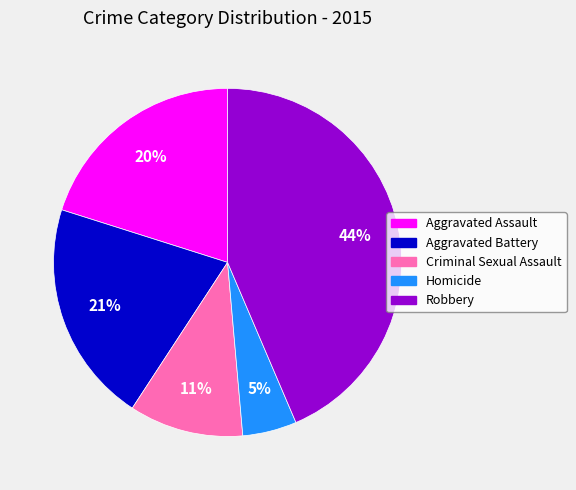

How many slices are in this pie chart?

5